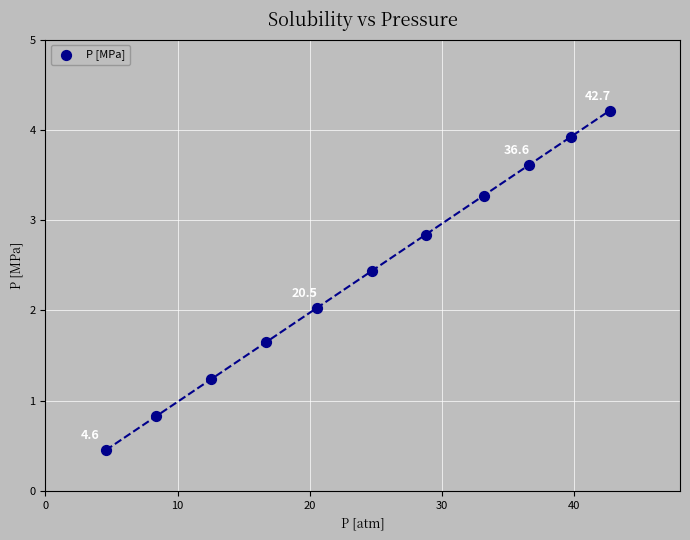

What is the range of X values (max minus min)?

38.1